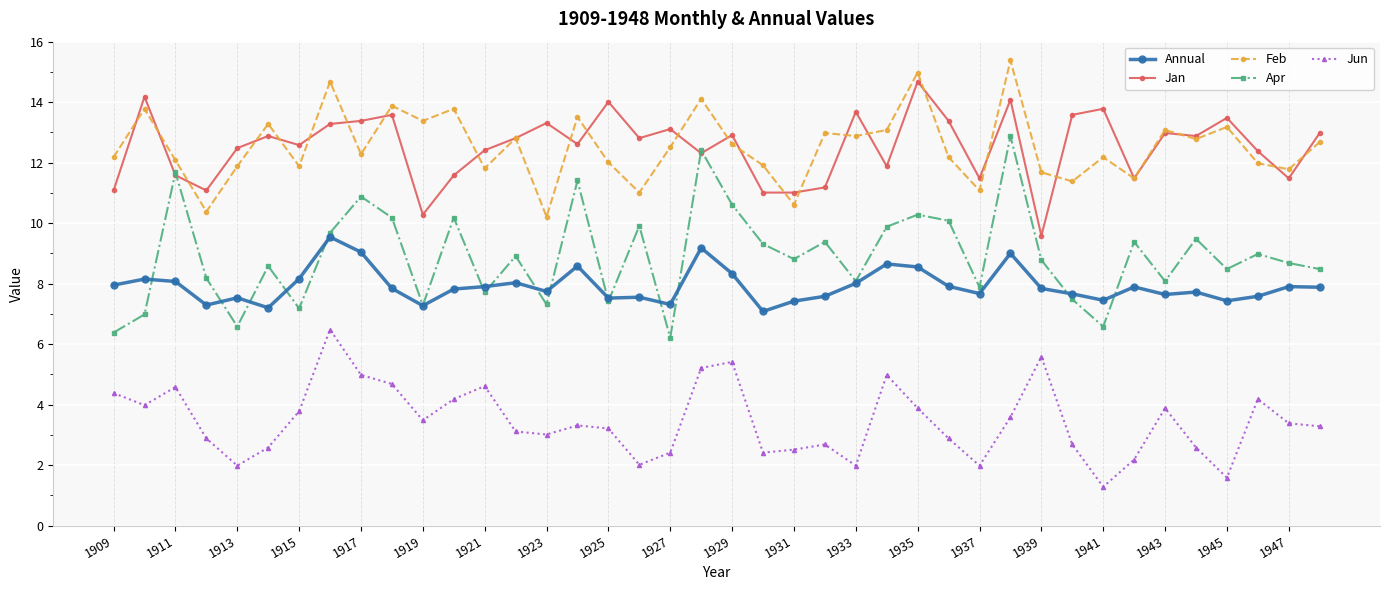

What is the difference between the maximum and minimum values in the Feb series?

5.2